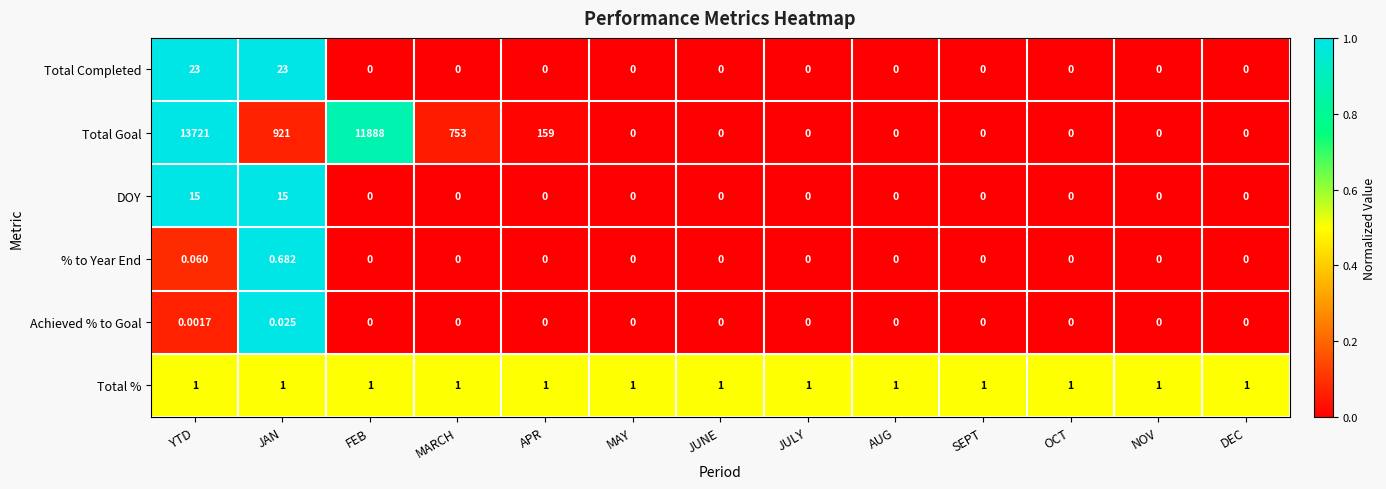

Rank the series by their maximum value, from lowest to highest.

Achieved % to Goal, % to Year End, Total %, DOY, Total Completed, Total Goal